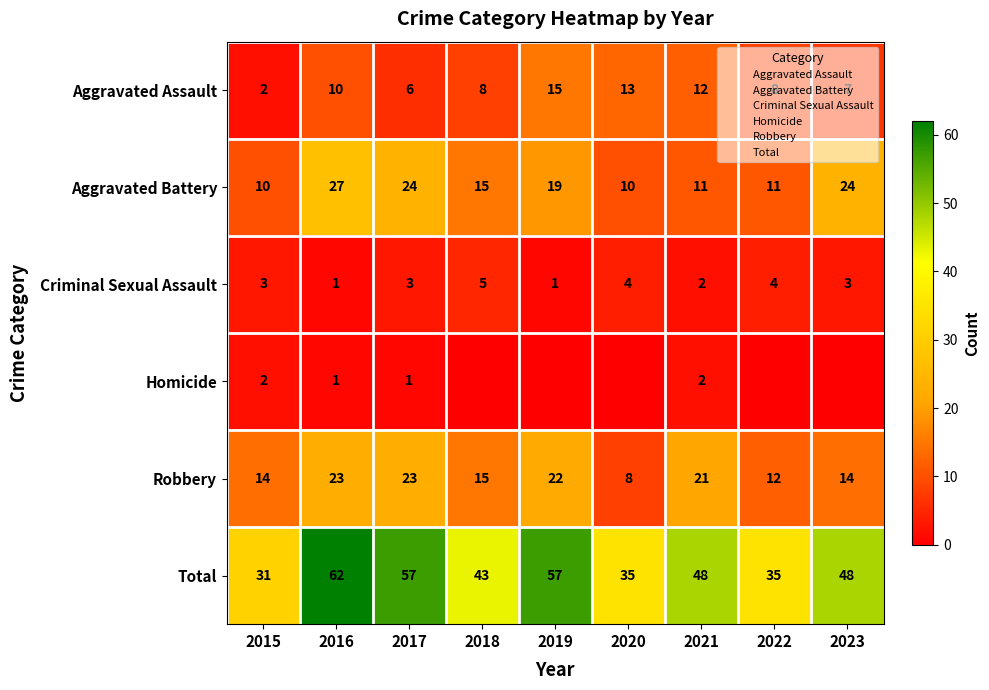

True or false: row_2 has a value of 1 at 2019.

True